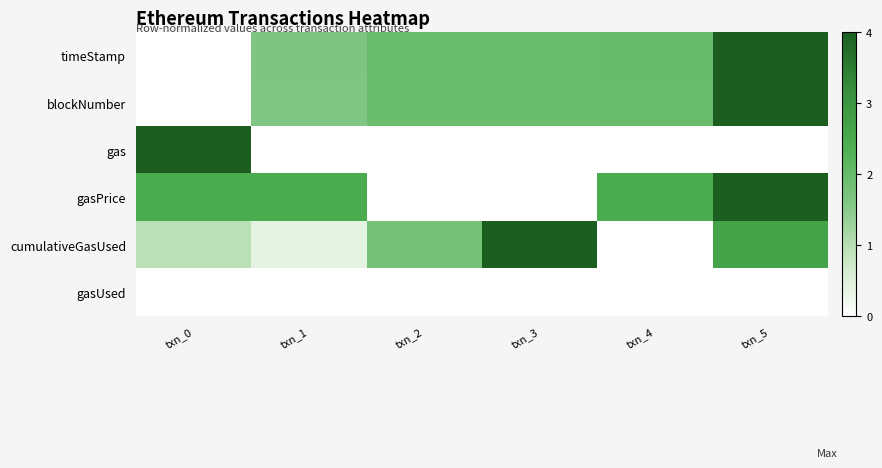

Between txn_2 and txn_5, which series saw the biggest shift?

gasPrice